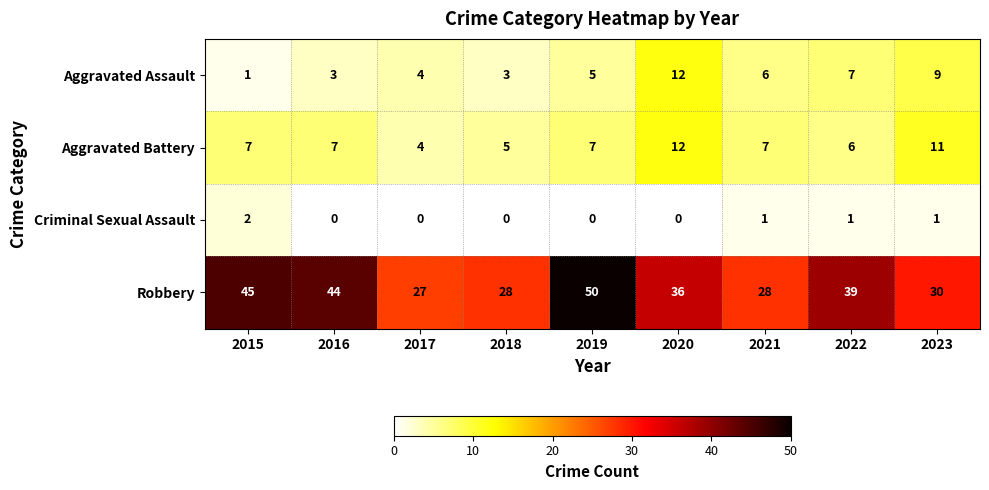

Rank the series at 2018 from highest to lowest value.

Robbery, Aggravated Battery, Aggravated Assault, Criminal Sexual Assault